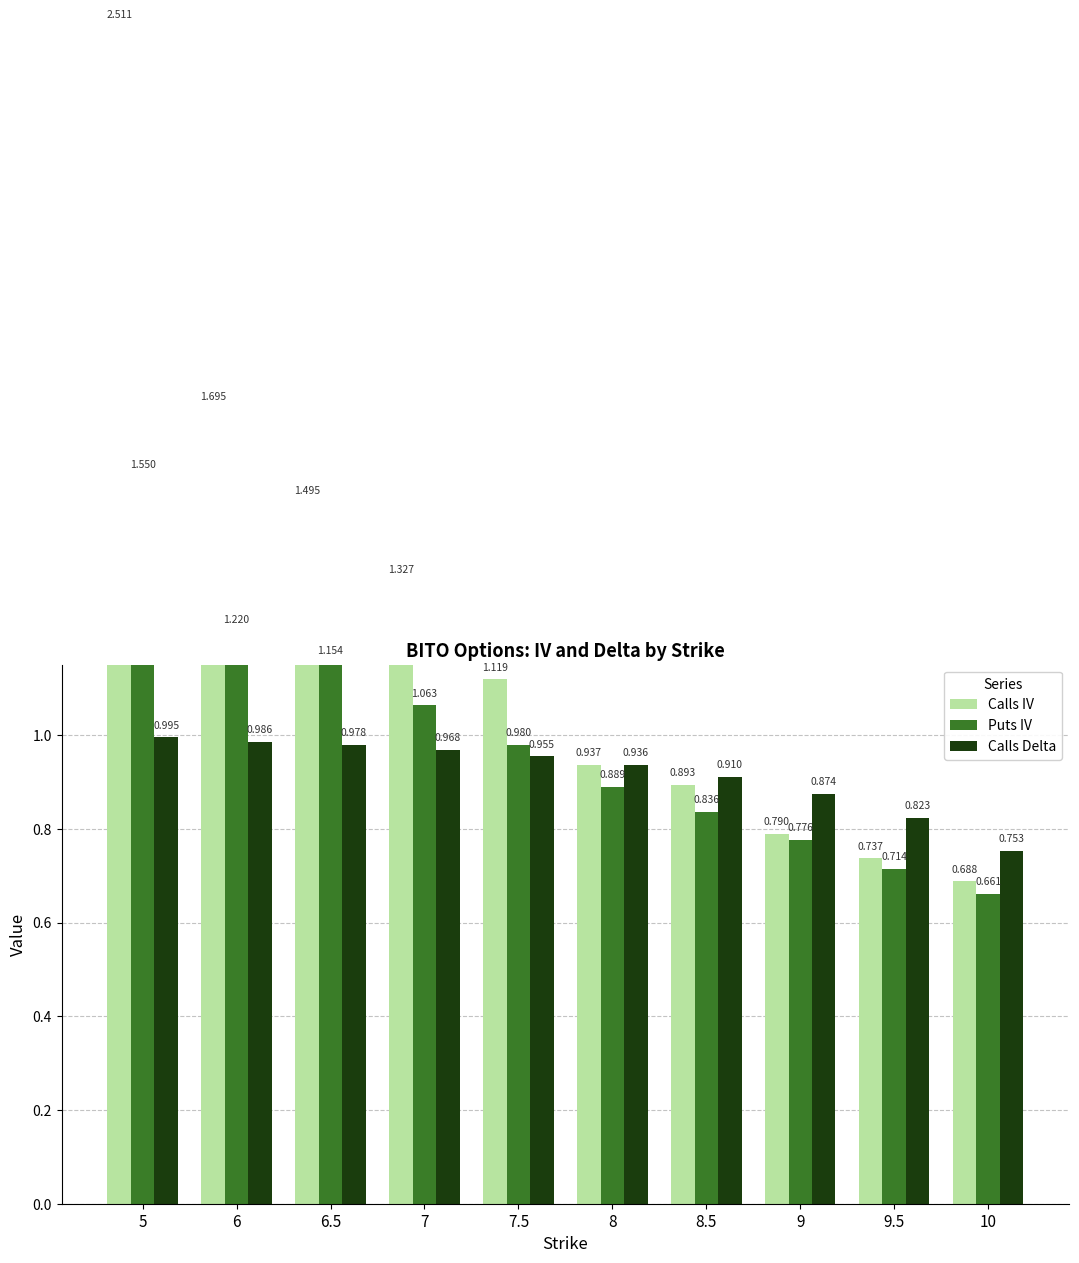

What is the label of the 1st bar from the left?

5